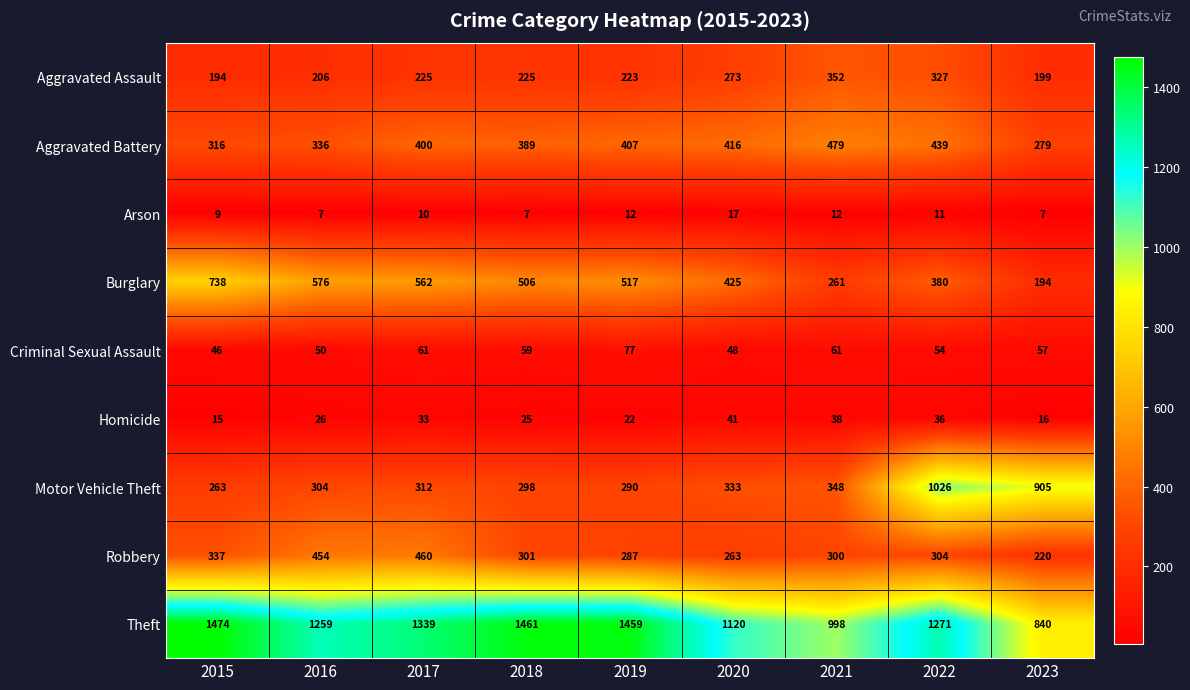

Which series has the widest spread of values?

Motor Vehicle Theft